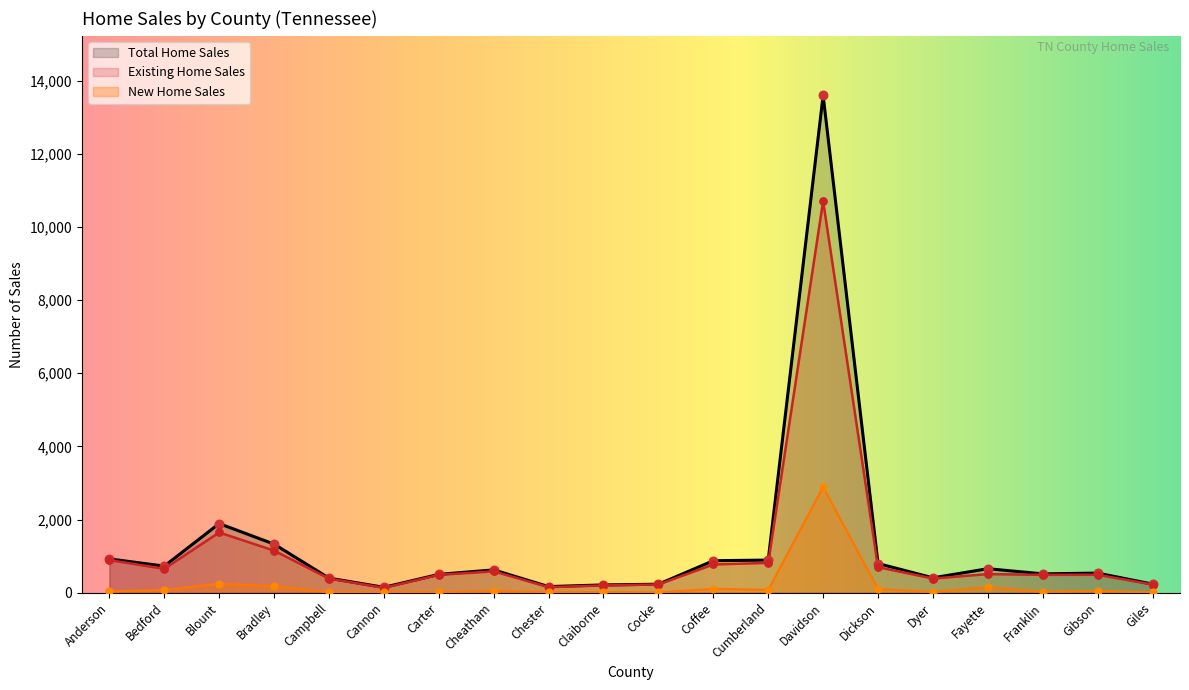

At how many categories does at least one series exceed 7767?

1